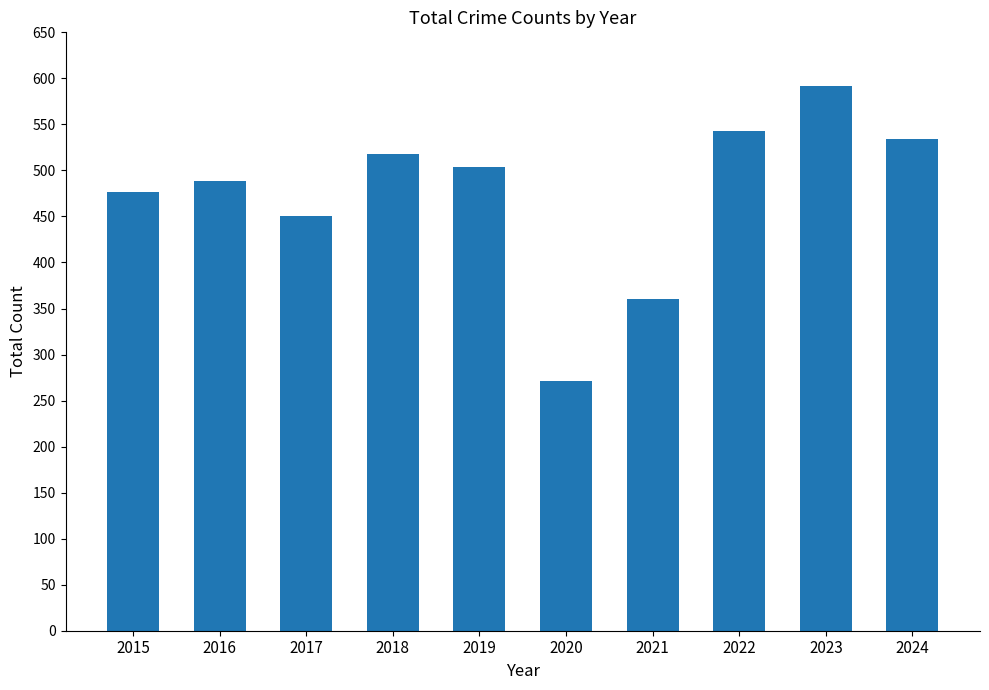

Which label corresponds to the smallest value in the chart?

2020